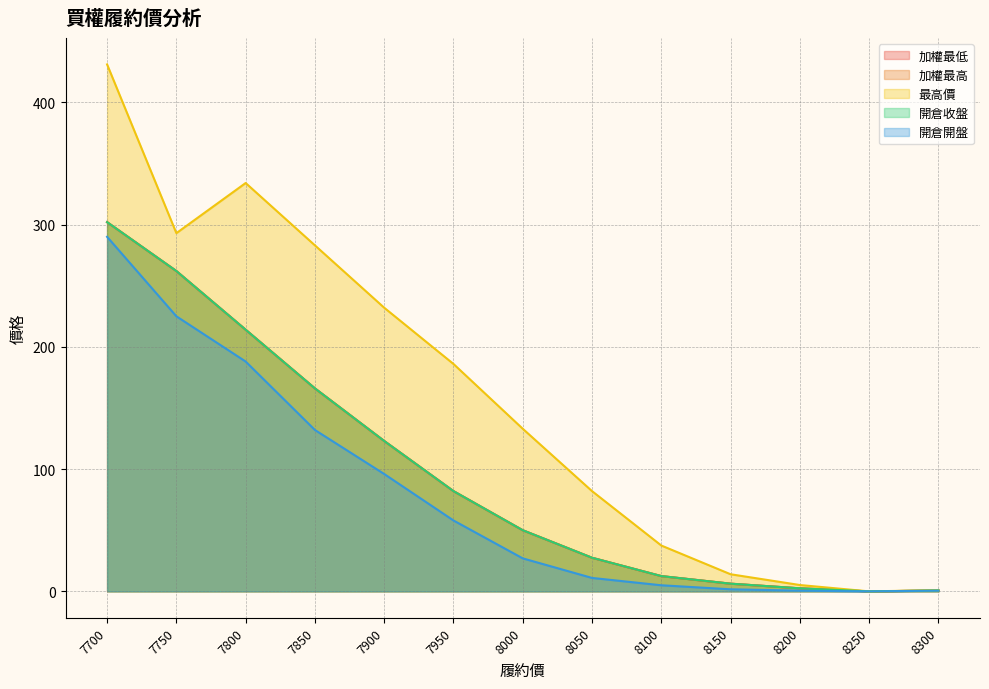

True or false: 加權最高 and 最高價 intersect in this chart.

False